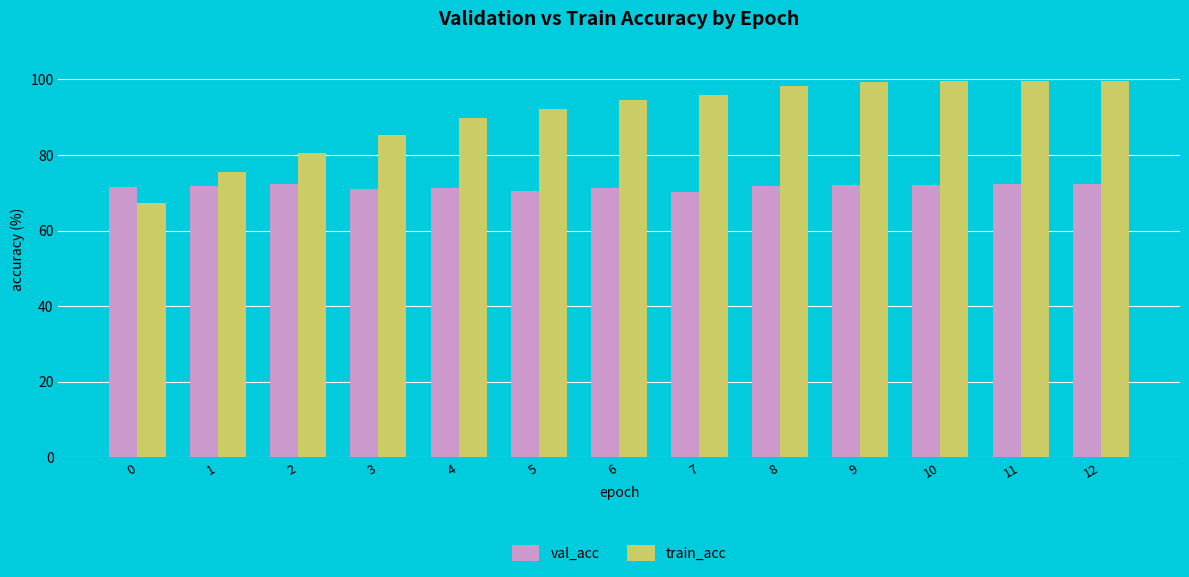

What is the total value across all series at 7?

166.1